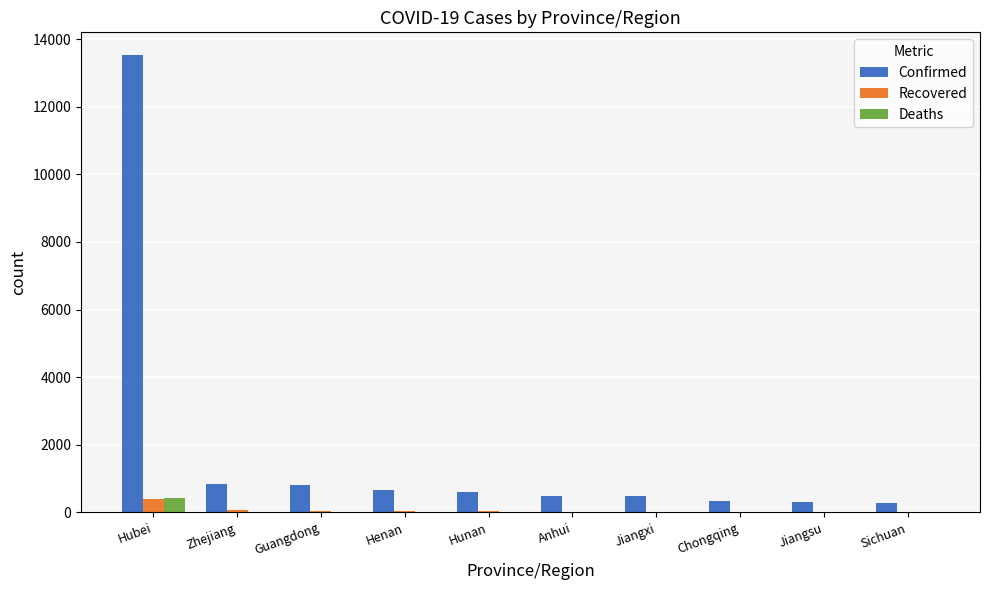

Which series changed the most between Hubei and Zhejiang?

Confirmed